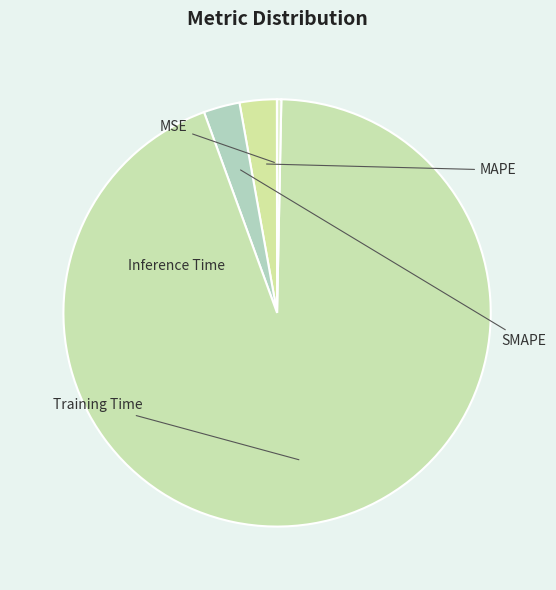

How many slices are in this pie chart?

5